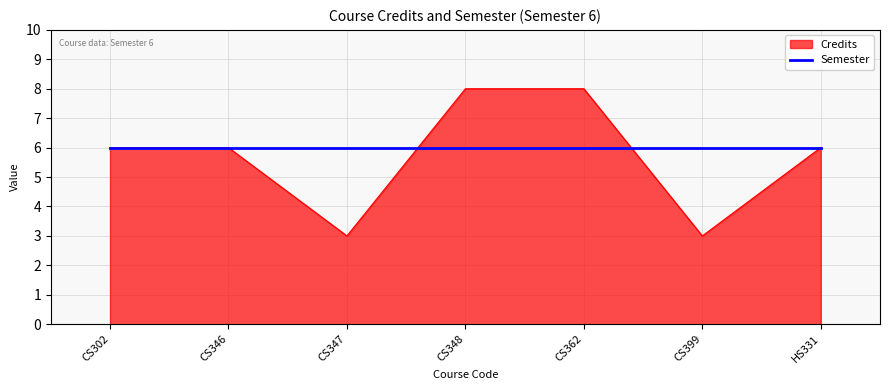

What position from the right is CS347?

5